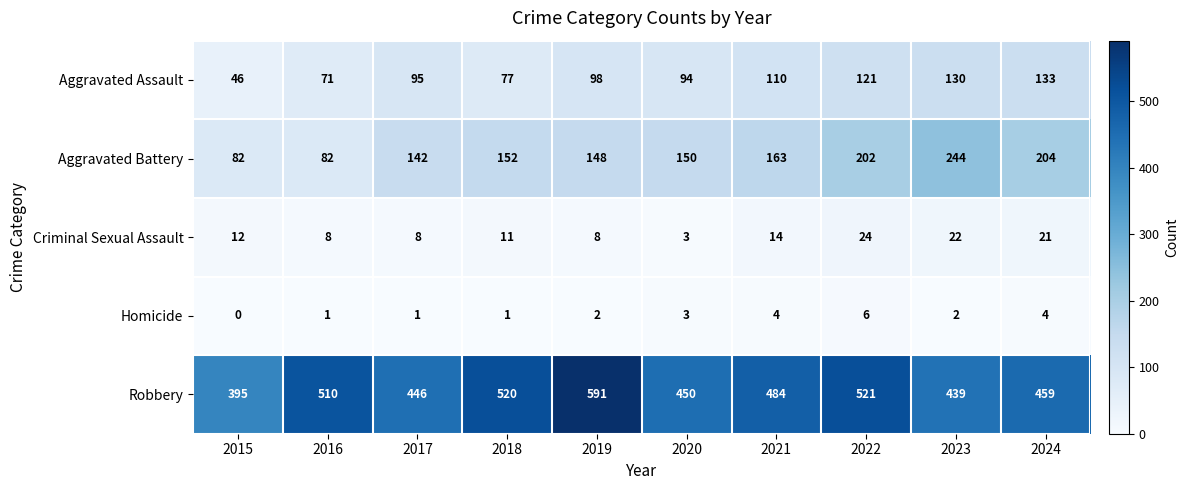

Count the number of data series in this chart.

5